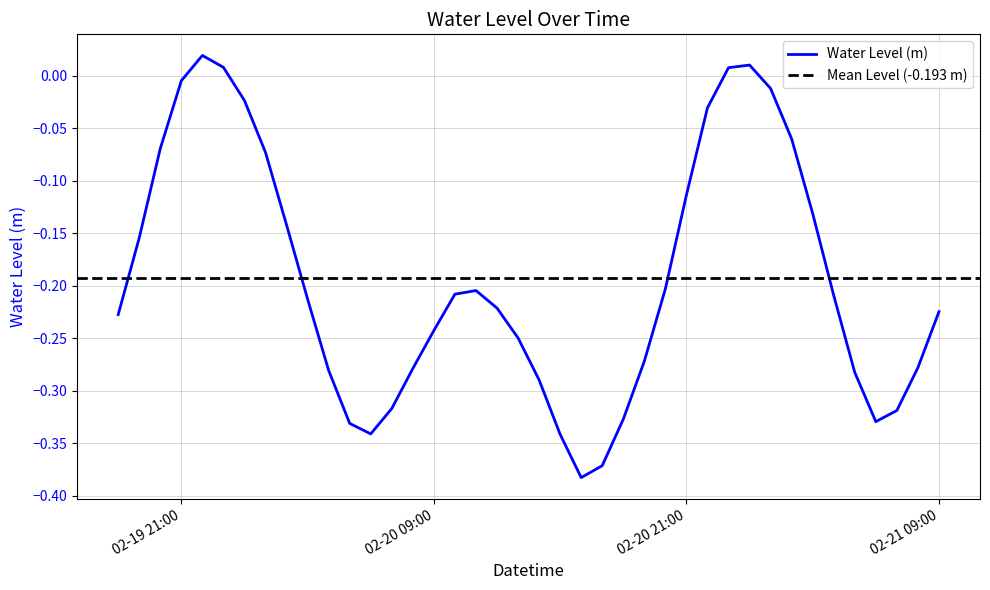

What is the smallest value displayed?

-0.4